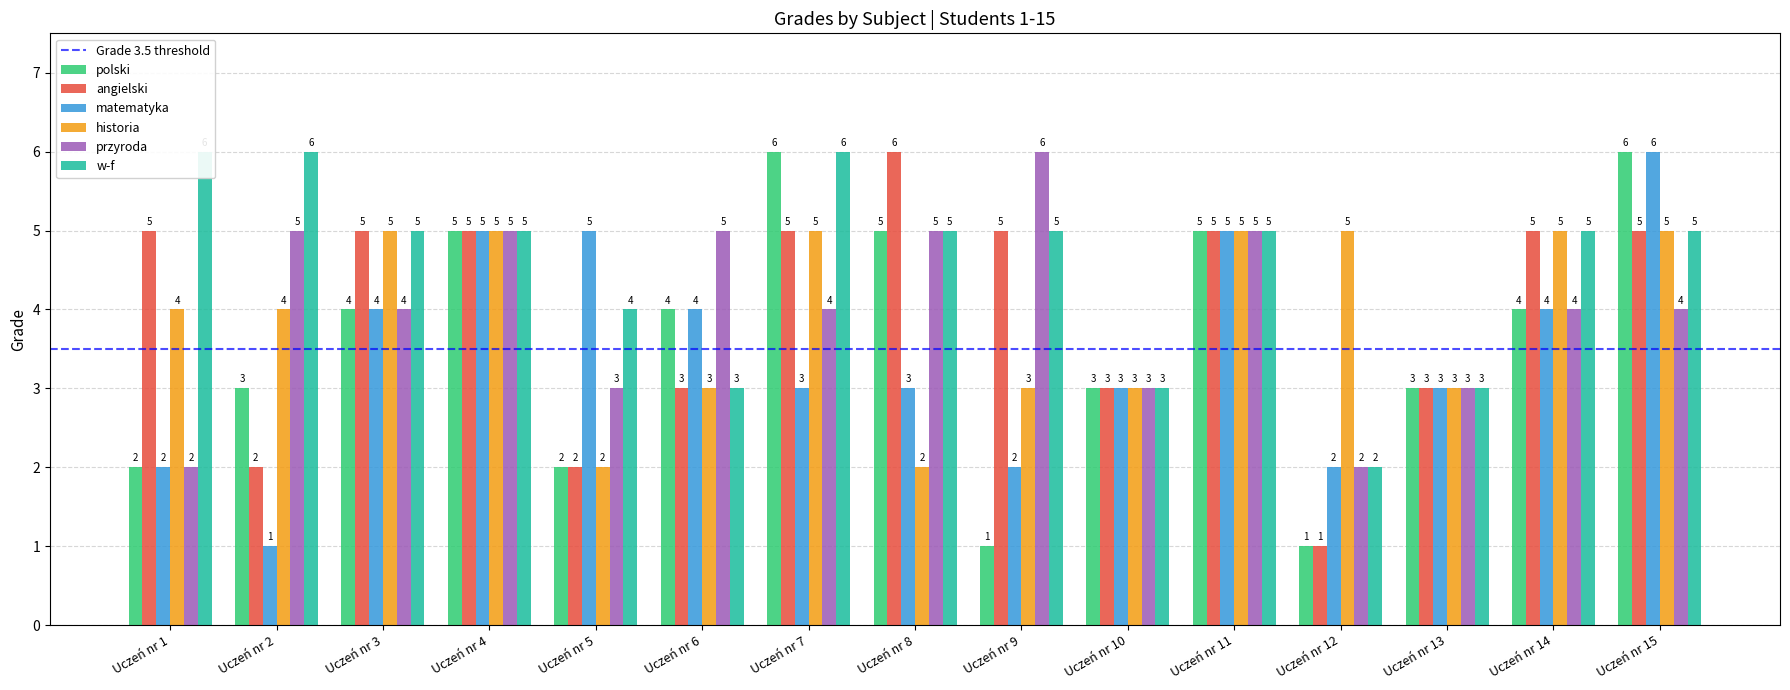

How many bars are there in total?

90